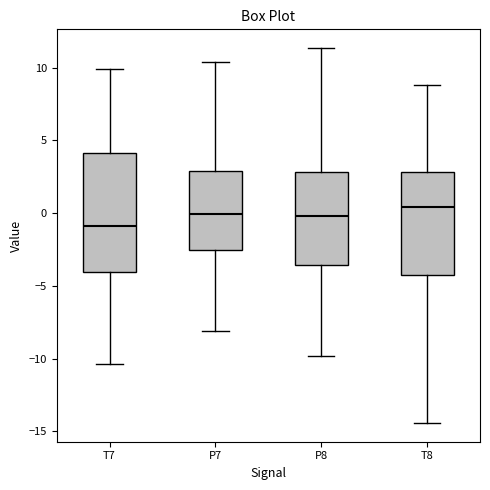

Which box is the tallest, from its lower edge to its upper edge?

T7